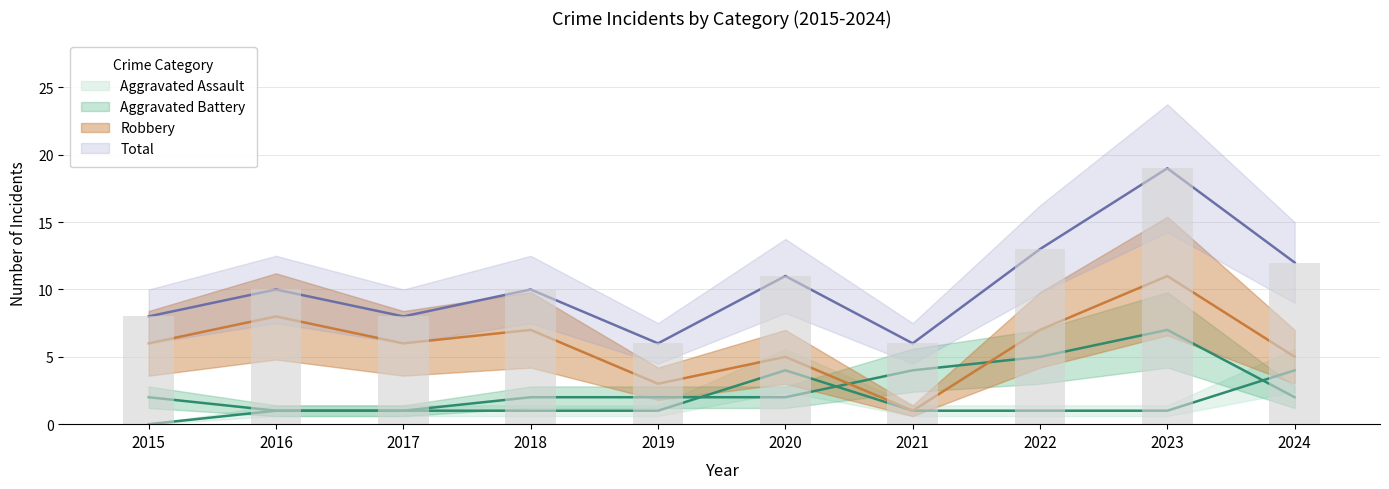

How many groups of bars are there?

10